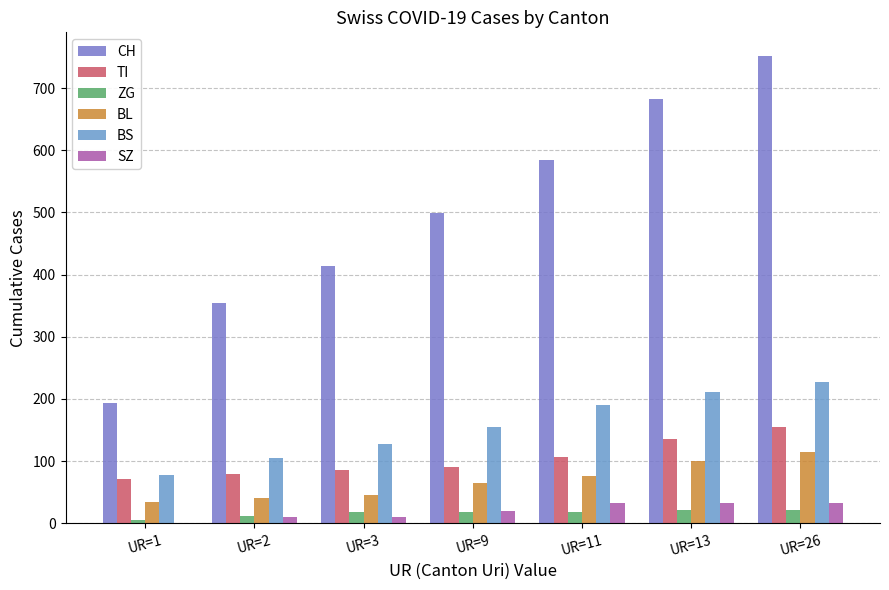

Reading left to right, transcribe all the data shown in this chart.

CH: 194	355	414	499	584	683	752
TI: 71	80	85	91	107	136	155
ZG: 5	12	18	18	18	21	21
BL: 35	40	46	65	76	100	115
BS: 78	105	128	155	191	211	228
SZ: 0	10	10	20	32	33	33